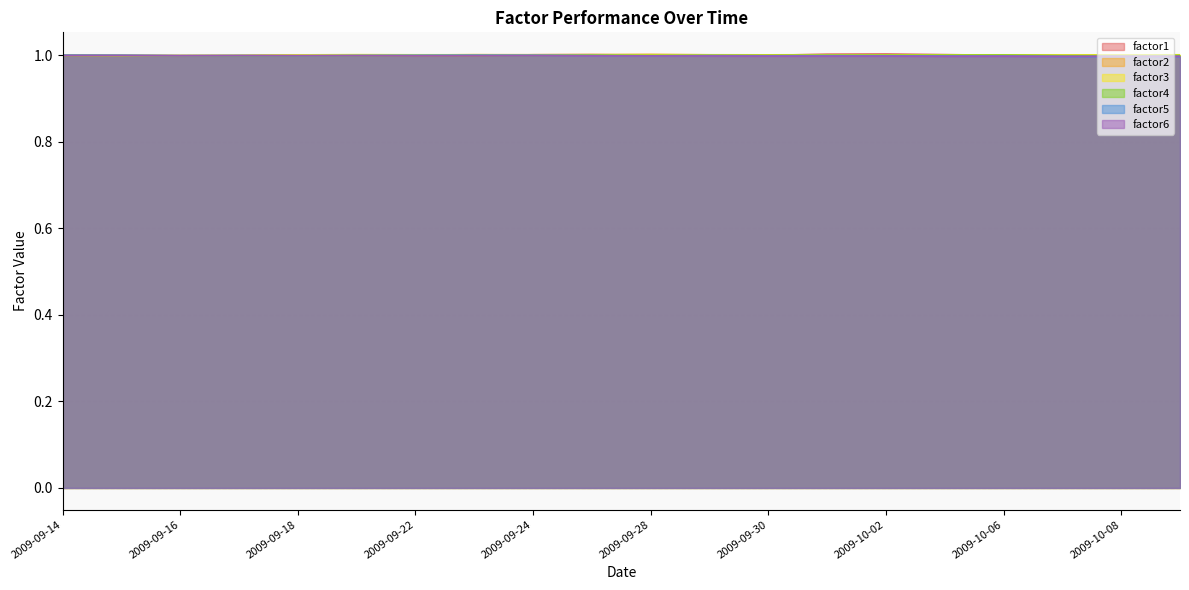

Where is the first local minimum for factor6?

2009-09-16